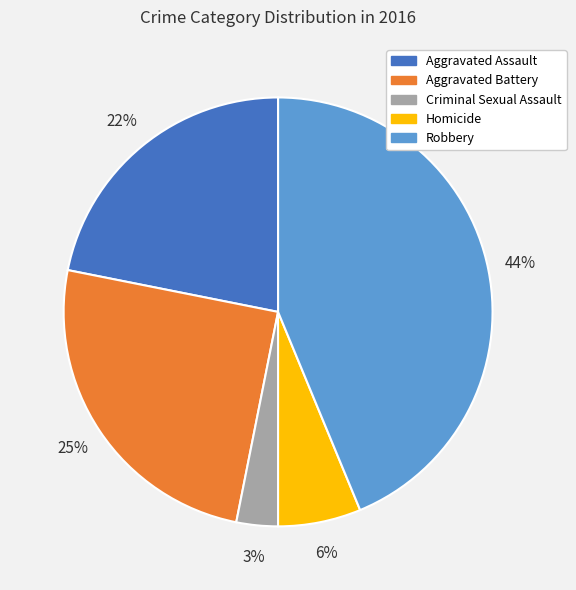

Which slice is the smallest?

Criminal Sexual Assault